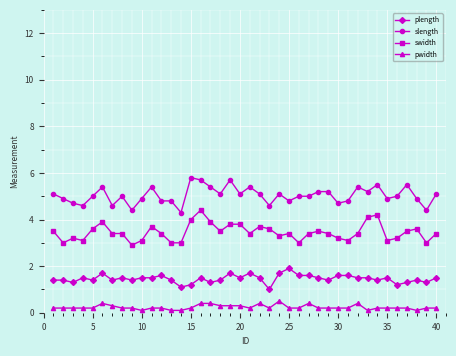

True or false: plength has more than 0 points higher than both neighbors.

True